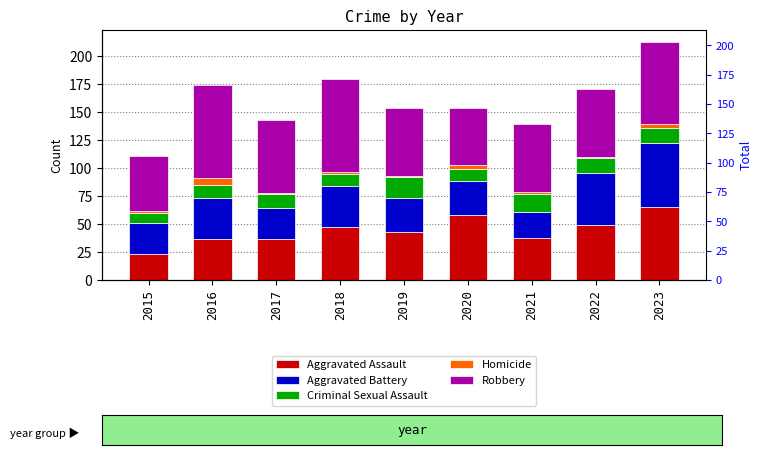

Which series has the largest range (max minus min)?

Aggravated Assault